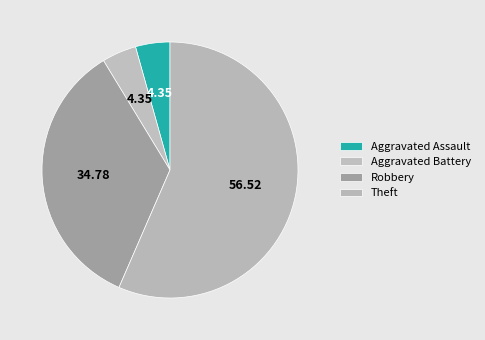

How many segments does this pie chart have?

4